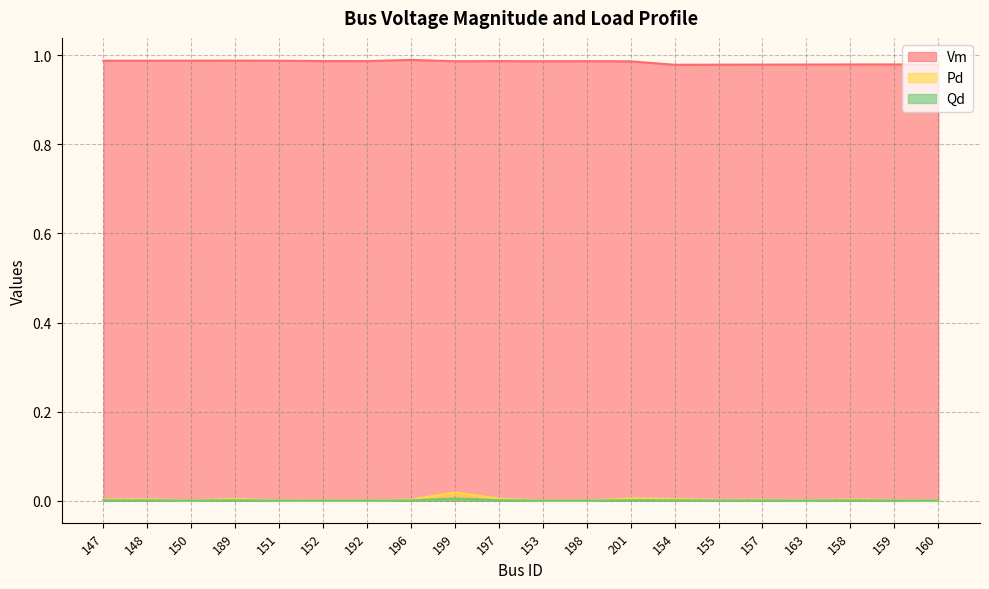

Between 151 and 199, which is larger?

151